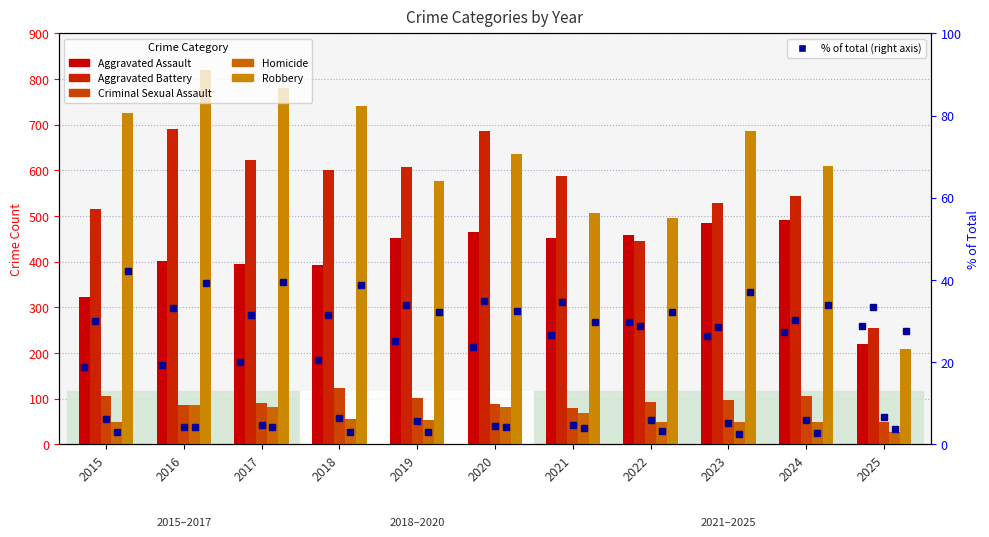

The value of Homicide at 2016 is 120. True or false?

False